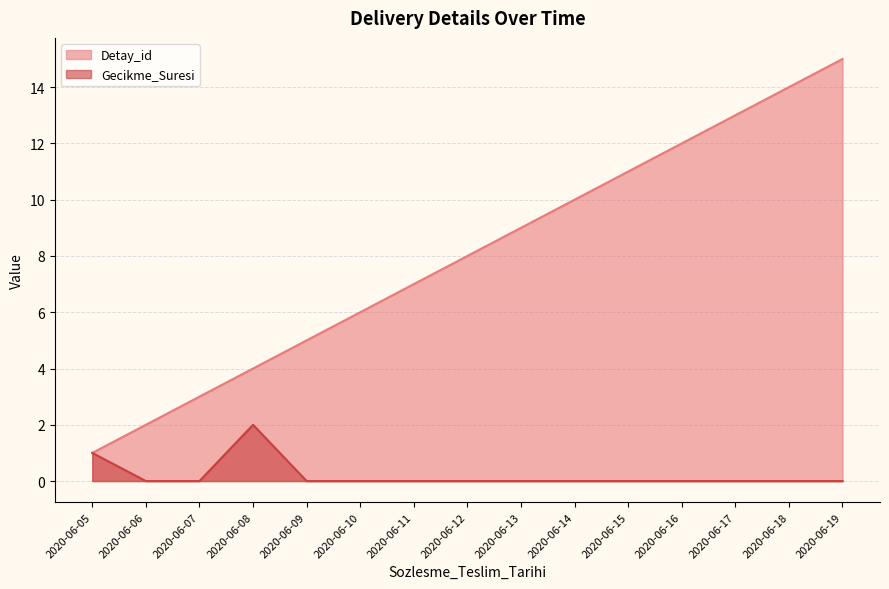

At which category does the chart reach its minimum across all series?

2020-06-06